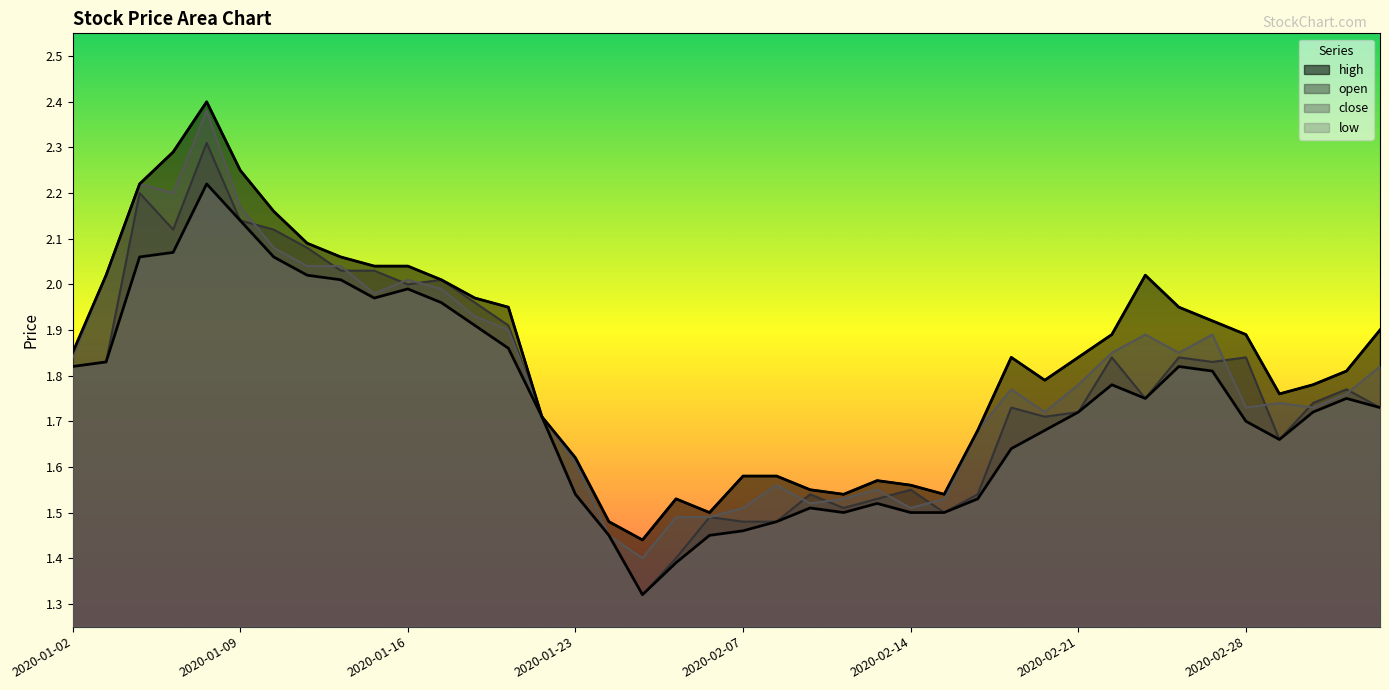

What is the highest value of the high series?

2.4